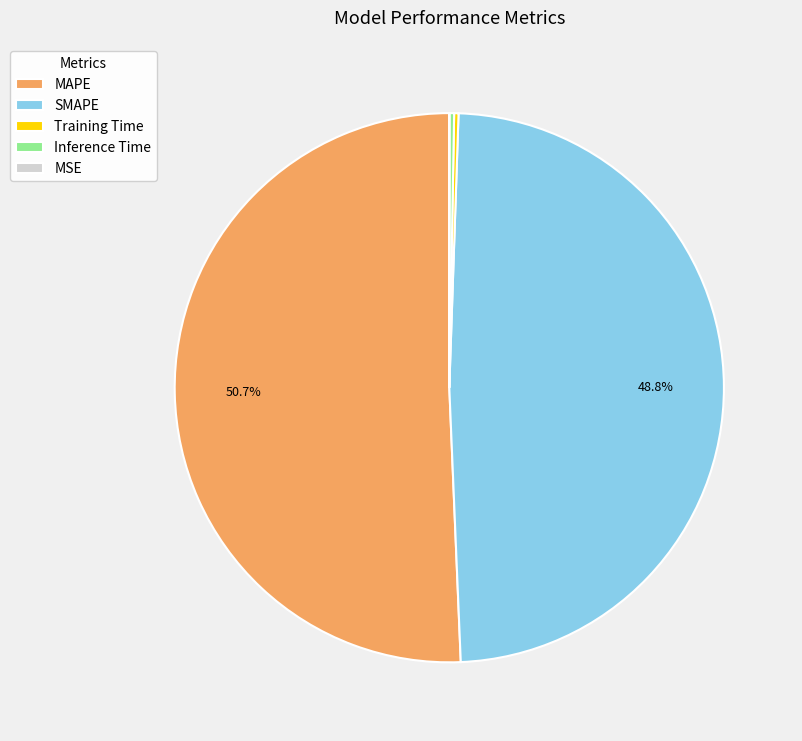

Which slice is the largest?

MAPE